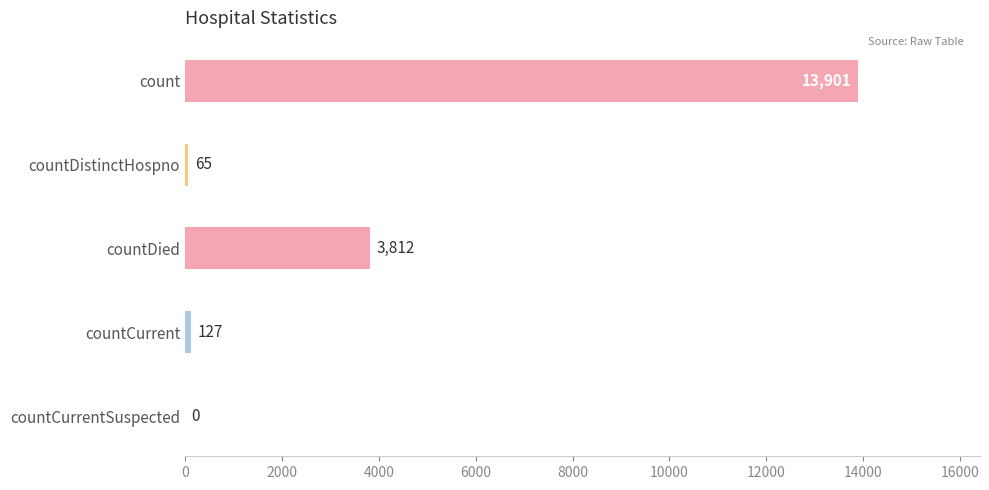

Reading bottom to top, list all the values displayed in this chart.

countCurrentSuspected=0	countCurrent=127	countDied=3812	countDistinctHospno=65	count=13901